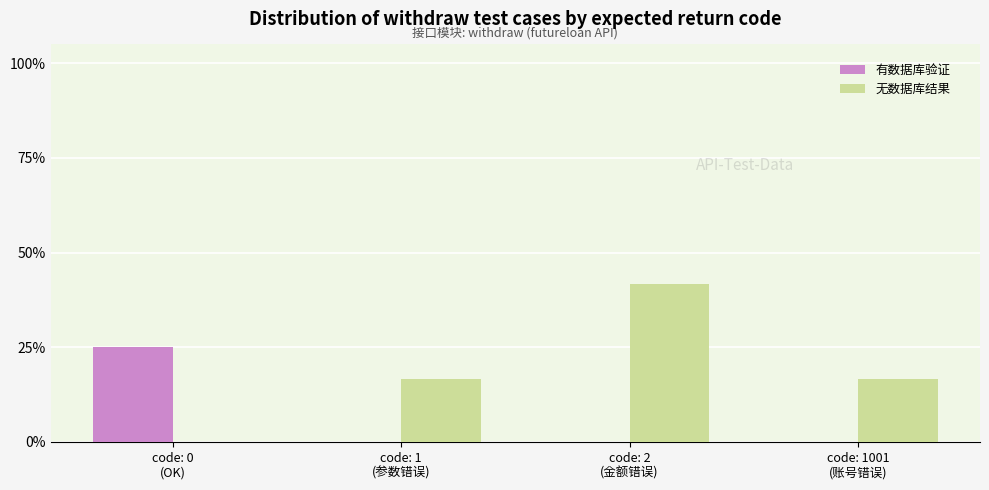

Rank the series by their average value, from highest to lowest.

无数据库结果, 有数据库验证